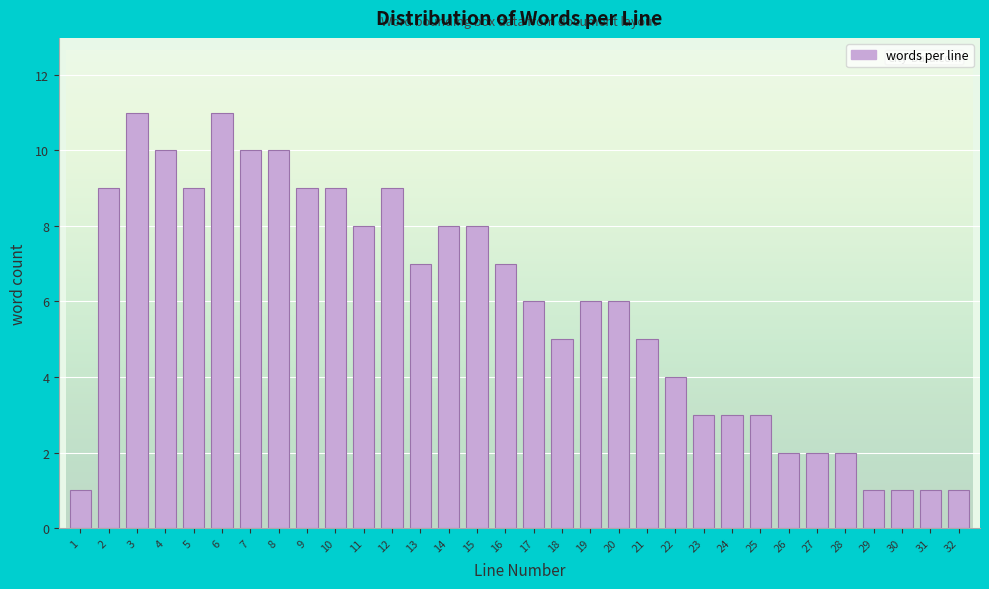

What is the change in value from 5 to 26?

-7